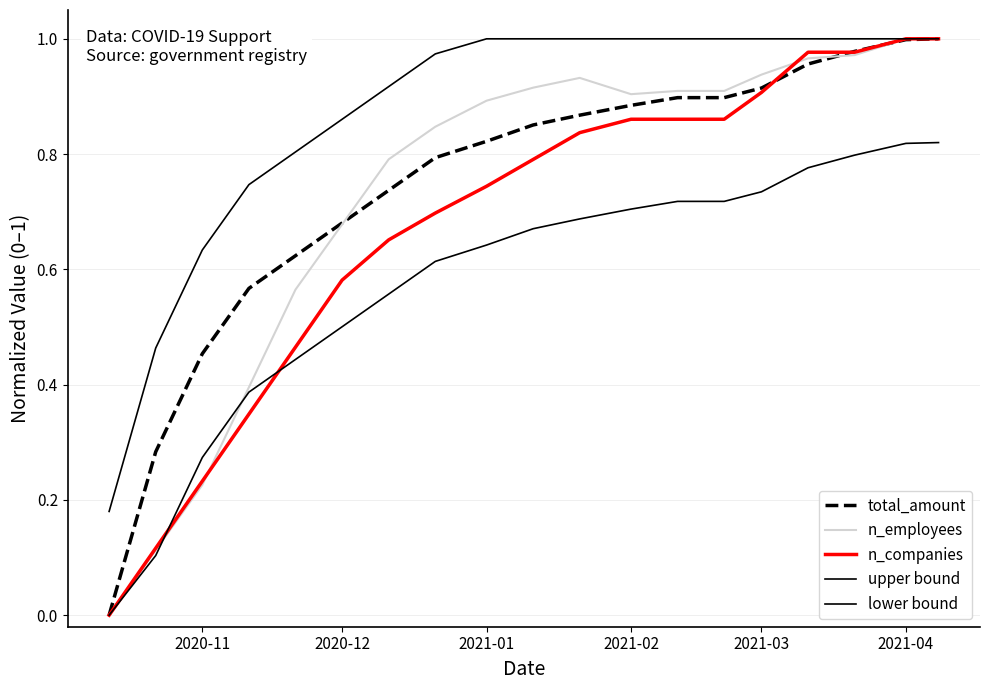

Does the chart display data point markers on the line(s)?

No